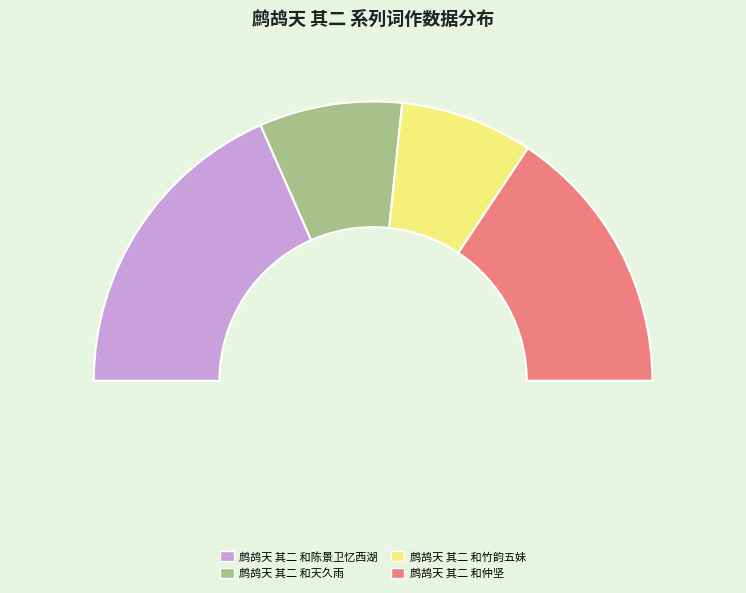

To the nearest percent, what is the difference between the largest and smallest slice percentages?

21%